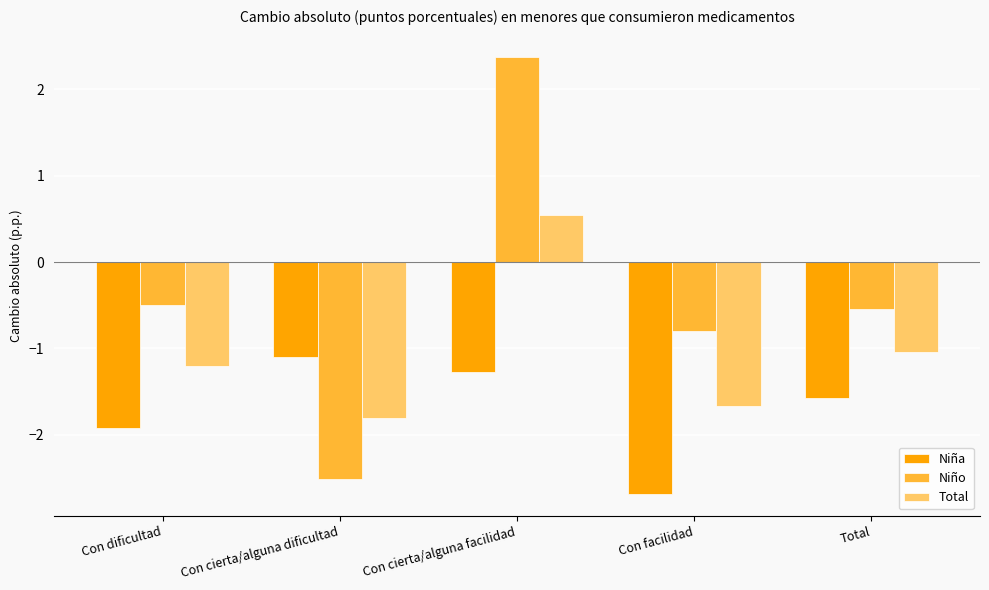

What is the label of the 1st bar from the left?

Con dificultad